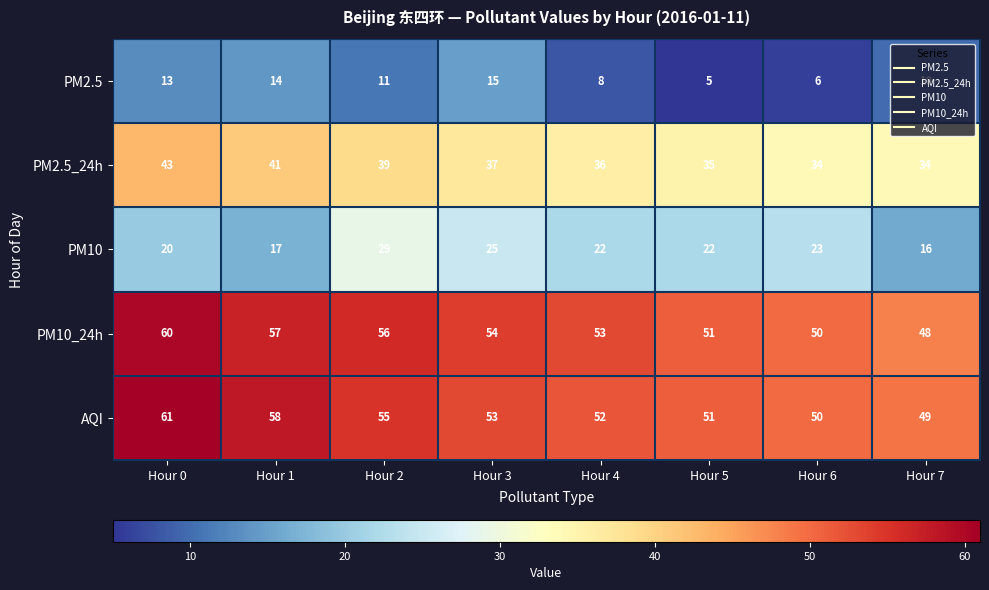

Which series changed the most between Hour 3 and Hour 7?

PM10